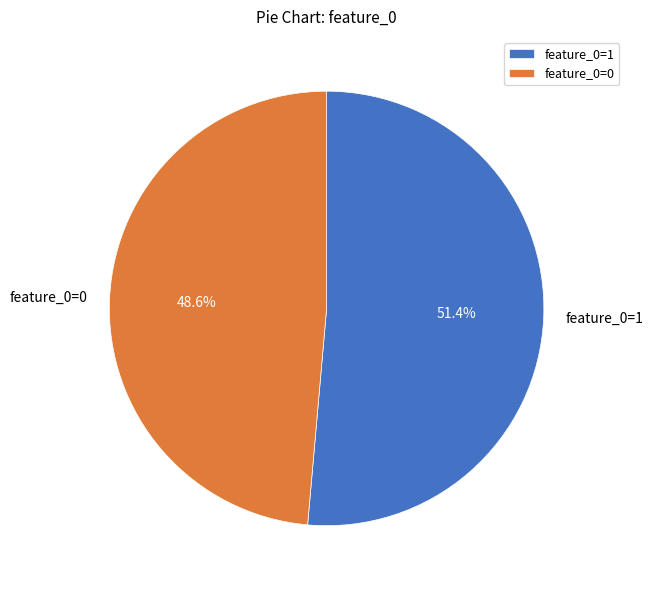

To the nearest percent, what is the difference between the largest and smallest slice percentages?

3%